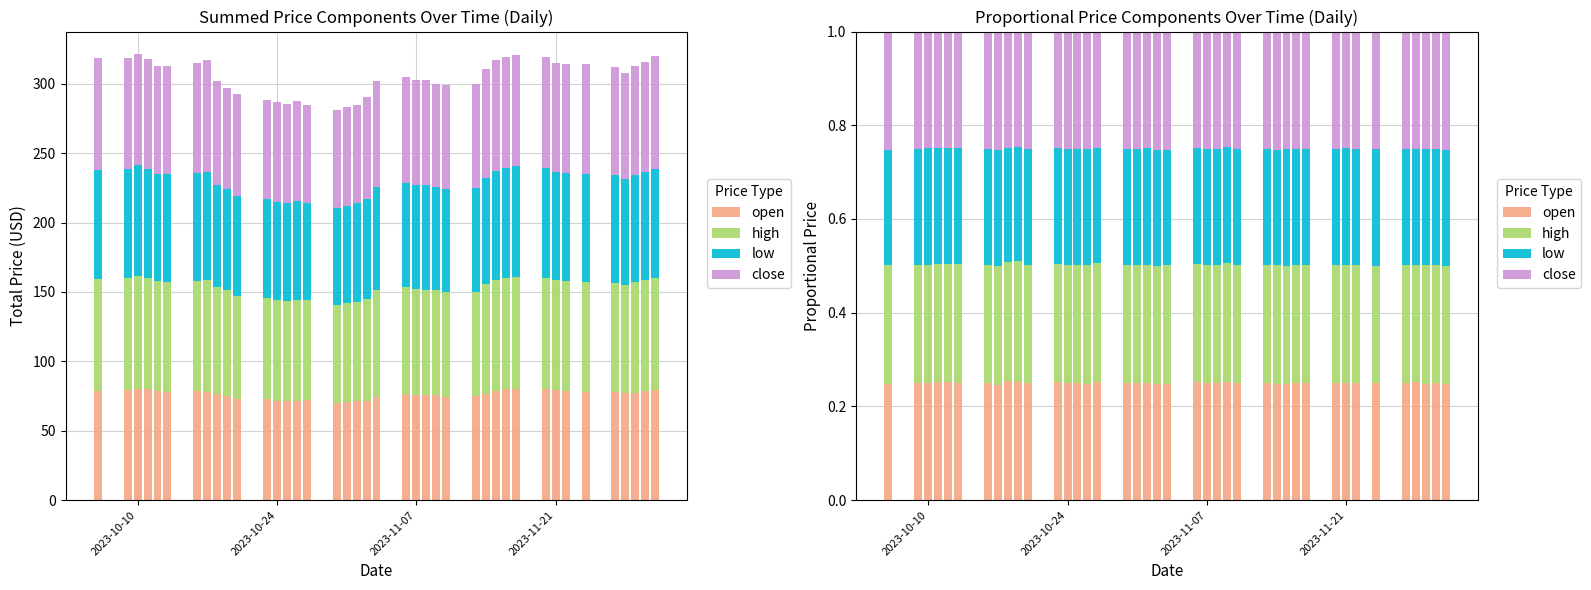

Which series has the largest range (max minus min)?

close